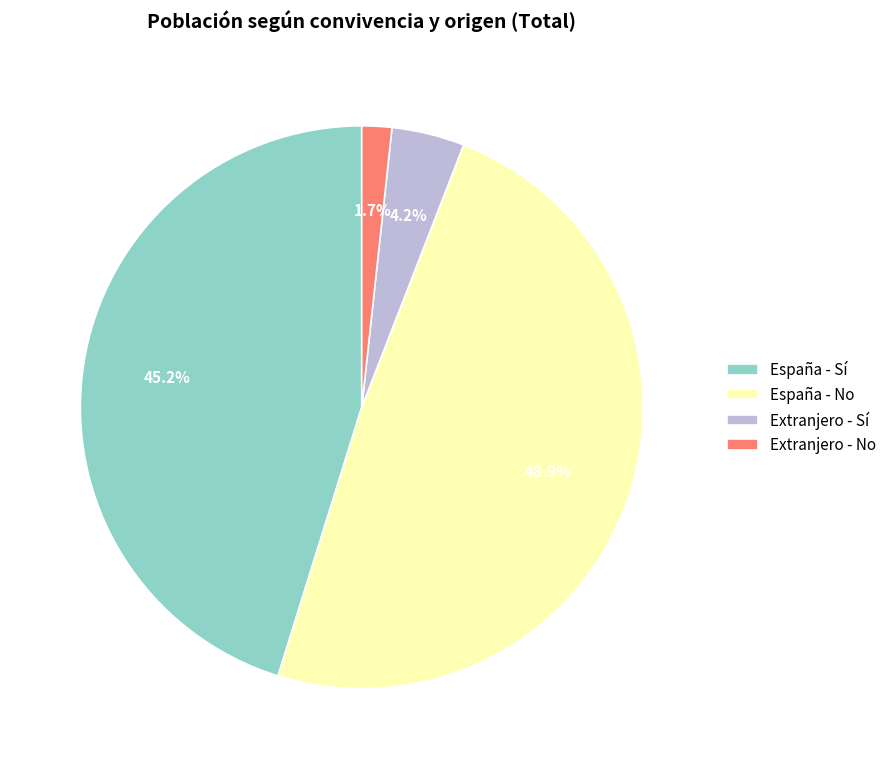

Does any single category account for the majority?

No